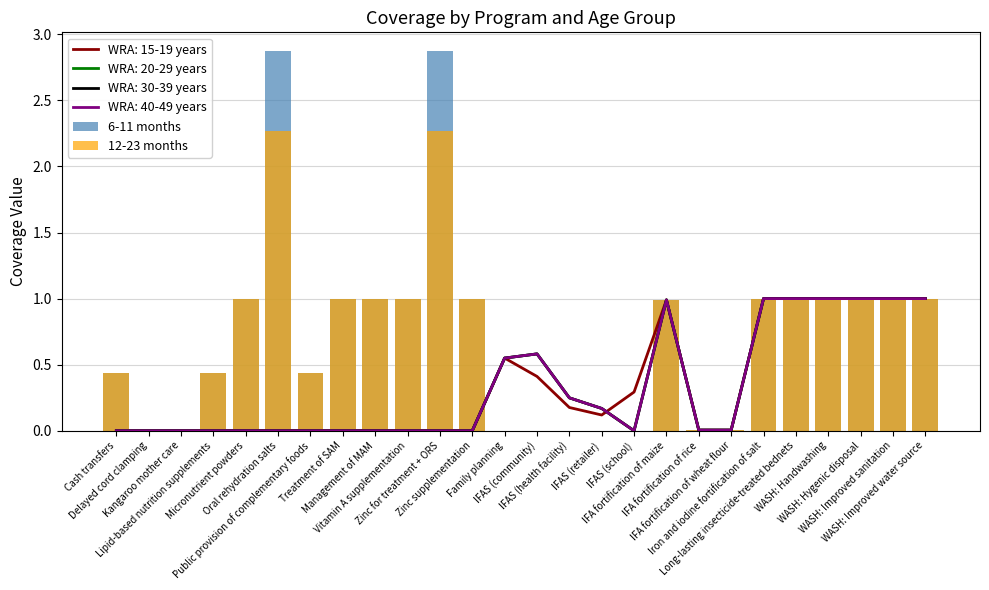

What is the value of the 12-23 months bar at the 1st from the left?

0.4